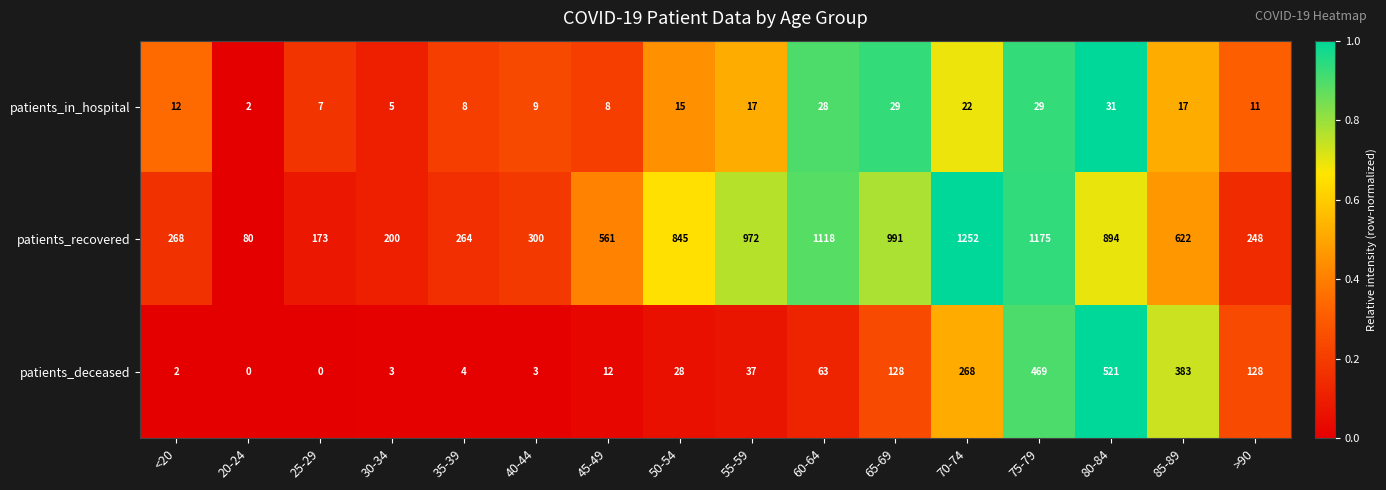

What is the spread (max minus min) of values at 25-29?

173